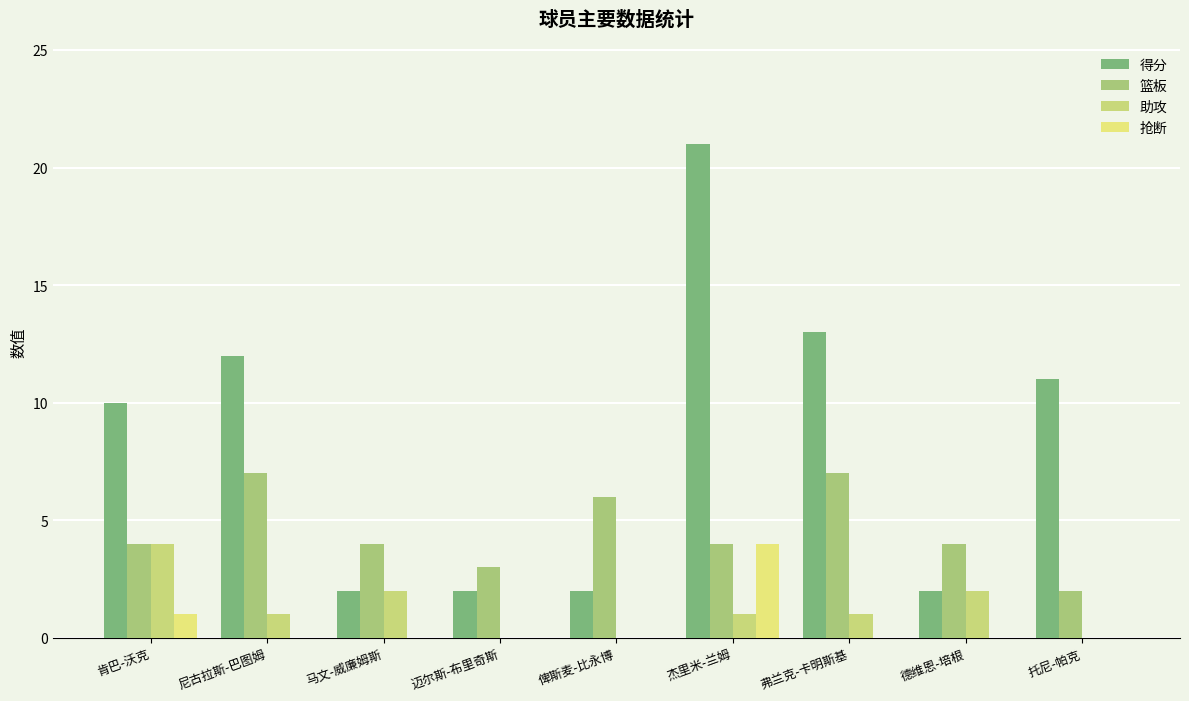

Where is 抢断 nearest to the value 2?

肯巴-沃克